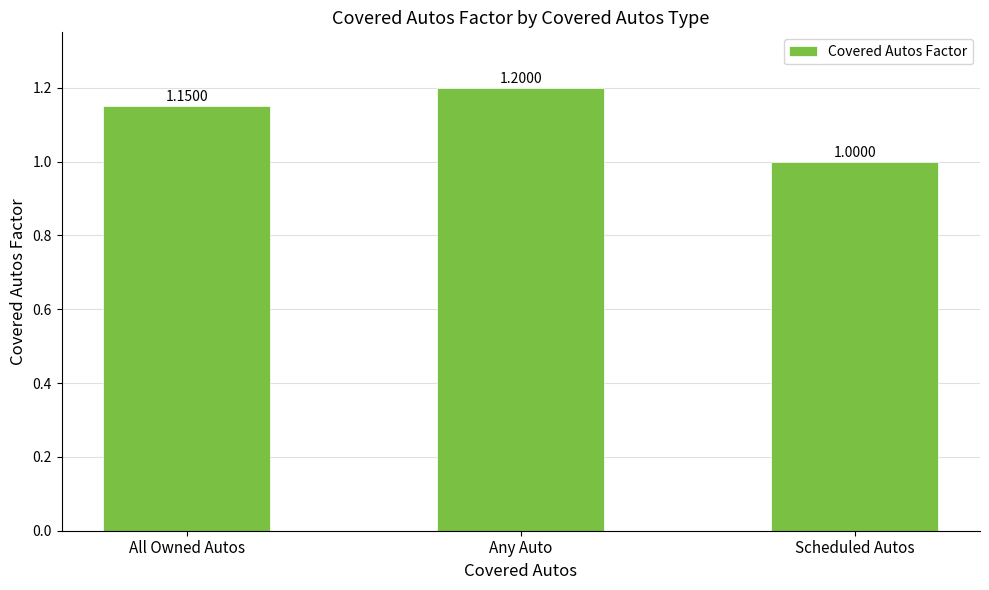

List the labels in order of value, largest first.

Any Auto, All Owned Autos, Scheduled Autos